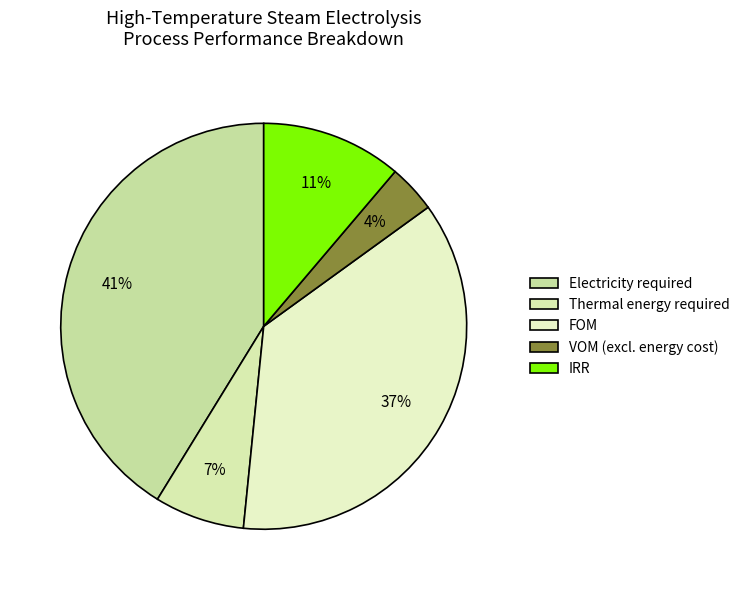

Which category has the biggest portion of the pie?

Electricity required